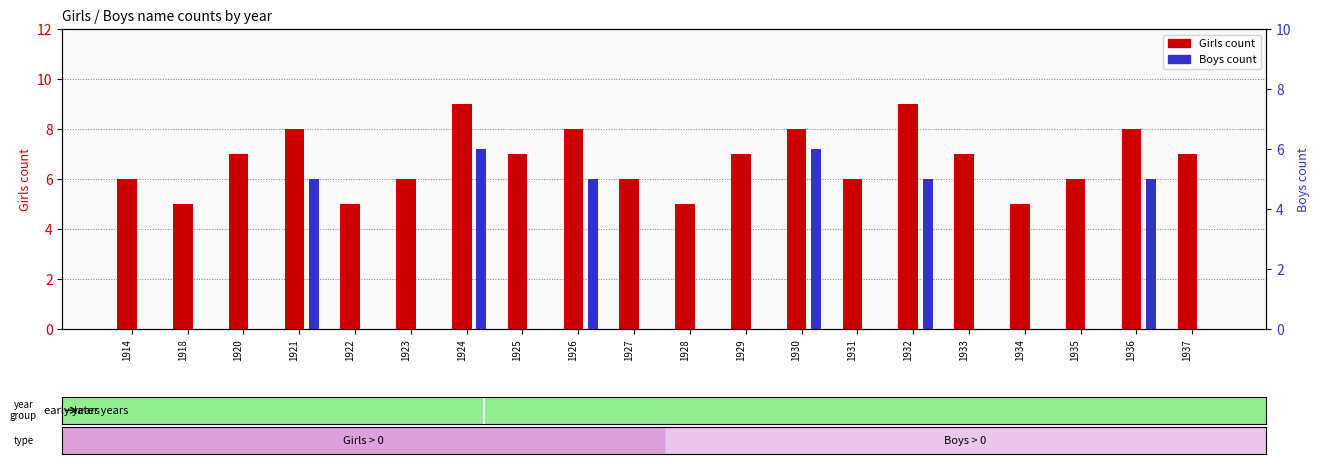

What is the value of the Boys count bar at the 19th from the left?

5